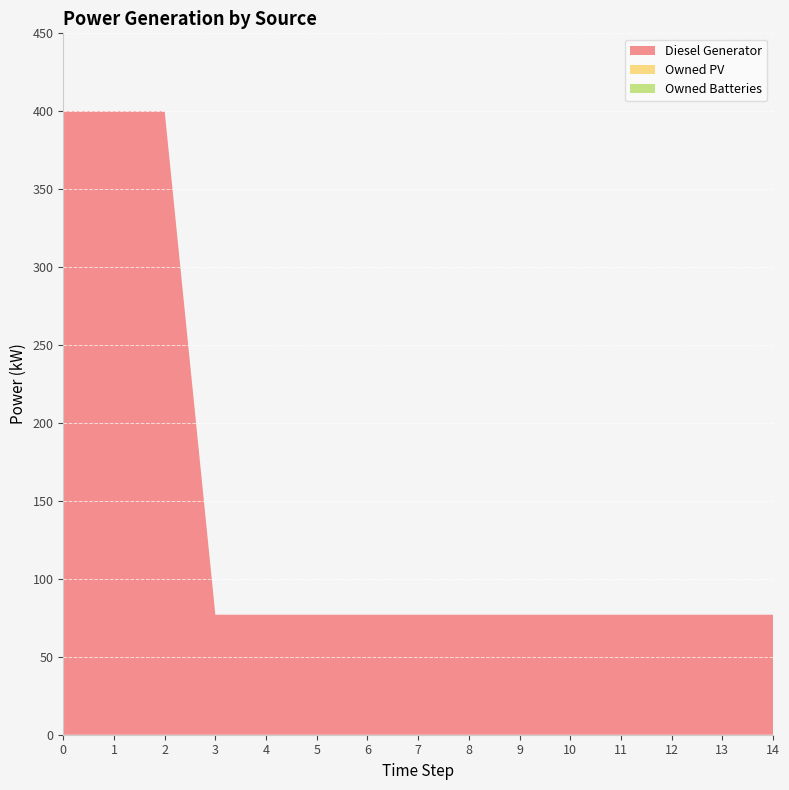

Reading left to right, transcribe all the data shown in this chart.

Diesel Generator: 0=400.0	1=400.0	2=400.0	3=77.0	4=77.0	5=77.0	6=77.0	7=77.0	8=77.0	9=77.0	10=77.0	11=77.0	12=77.0	13=77.0	14=77.0
Owned PV: 0=0.0	1=0.0	2=0.0	3=0.0	4=0.0	5=0.0	6=0.0	7=0.0	8=0.0	9=0.0	10=0.0	11=0.0	12=0.0	13=0.0	14=0.0
Owned Batteries: 0=0.0	1=0.0	2=0.0	3=0.0	4=0.0	5=0.0	6=0.0	7=0.0	8=0.0	9=0.0	10=0.0	11=0.0	12=0.0	13=0.0	14=0.0